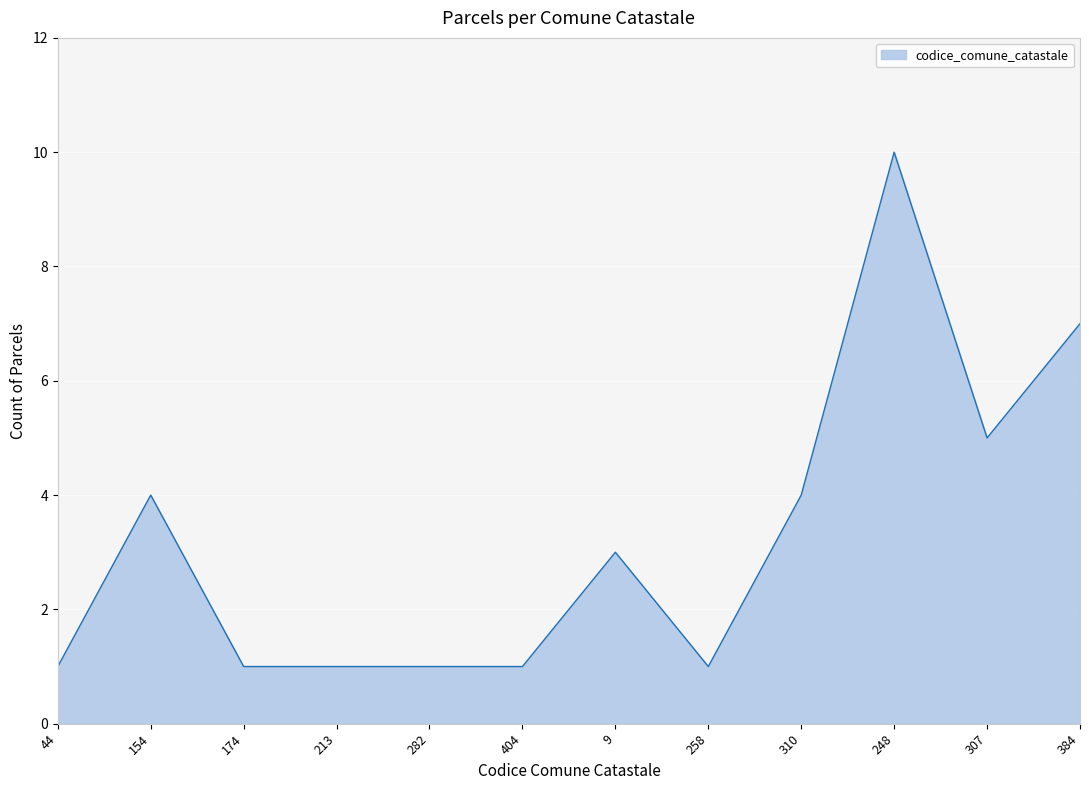

What is the average value?

3